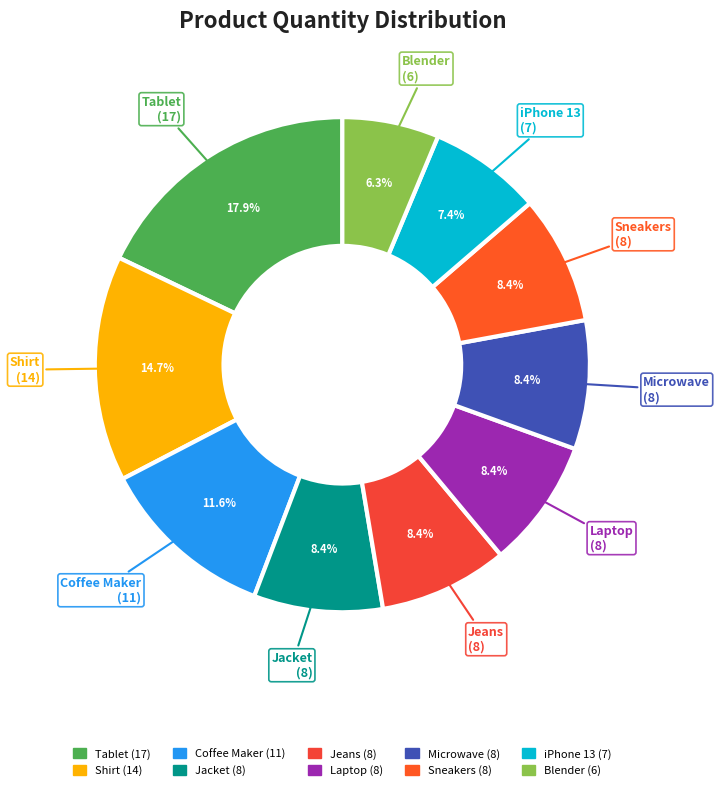

Is Shirt the majority of the pie?

No